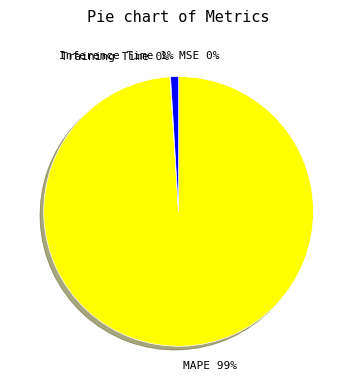

To the nearest percent, what is the difference between the MAPE 99% and Inference Time 1% slice percentages?

98%